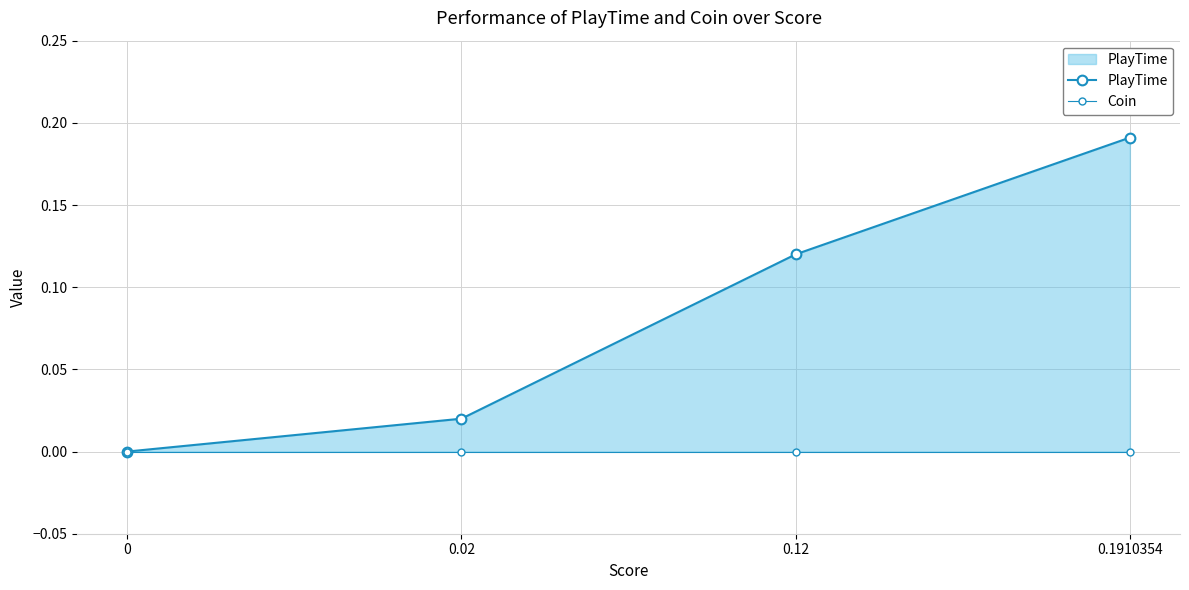

Rank the series by their maximum value, from lowest to highest.

Coin, PlayTime